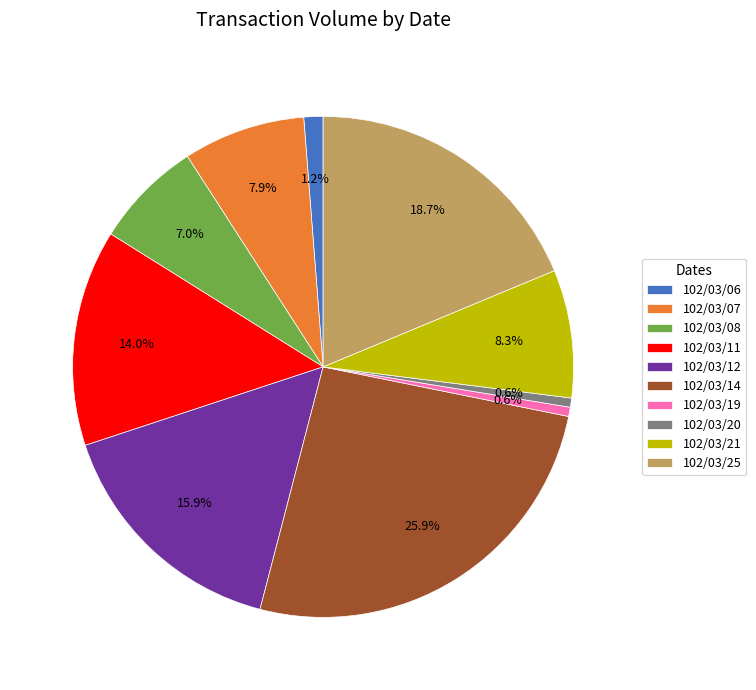

Which slice is the largest?

102/03/14